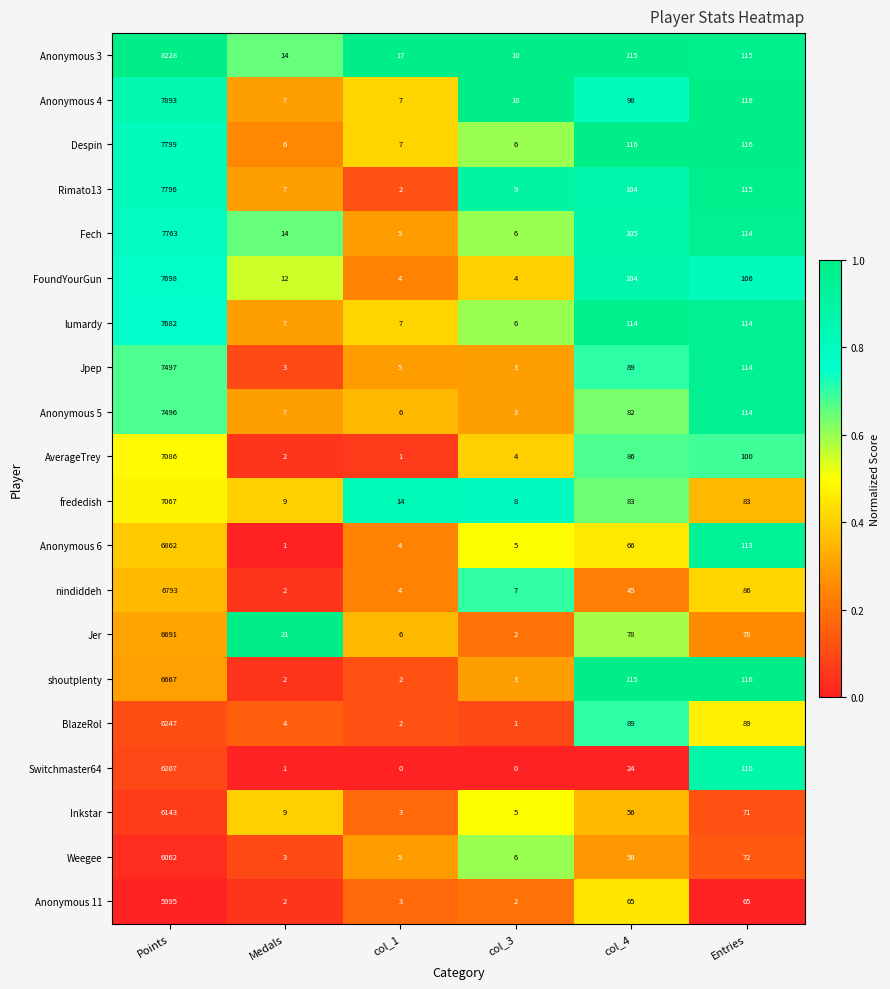

Count the number of data series in this chart.

20